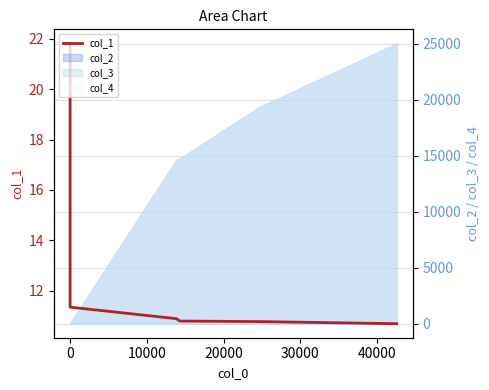

The value at 10000 is 10.9. True or false?

True